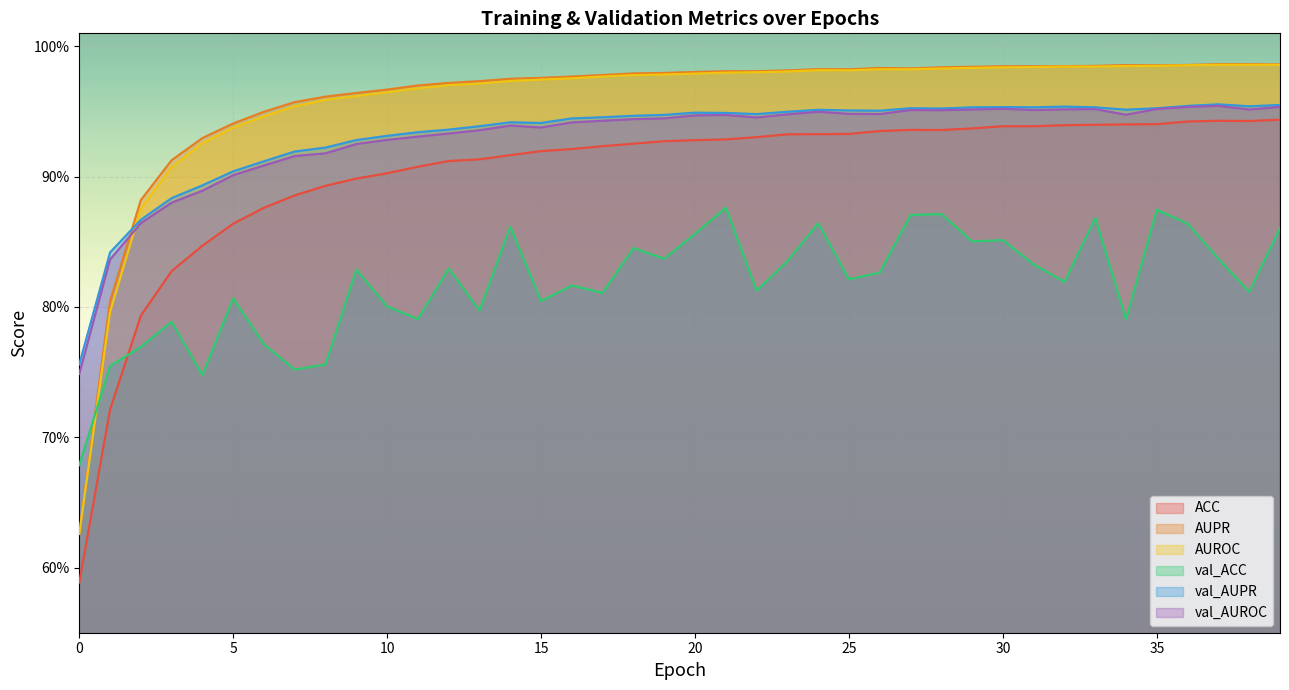

Which series has the largest range (max minus min)?

AUPR